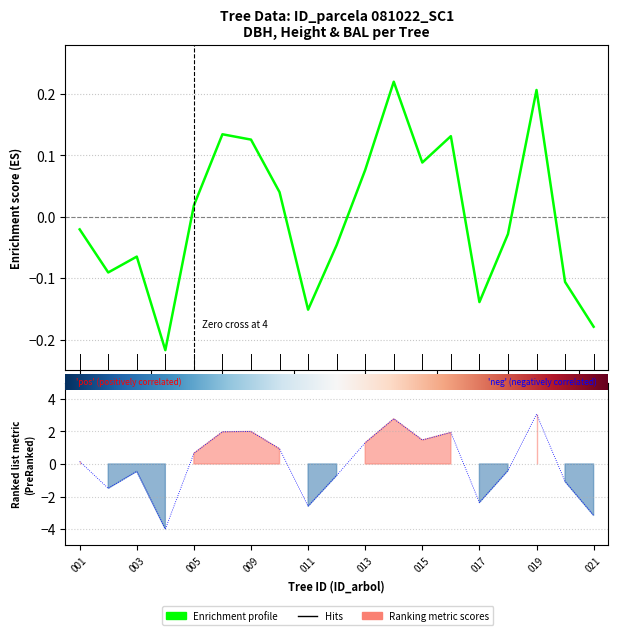

The h series shows 2.0 at 013. True or false?

False